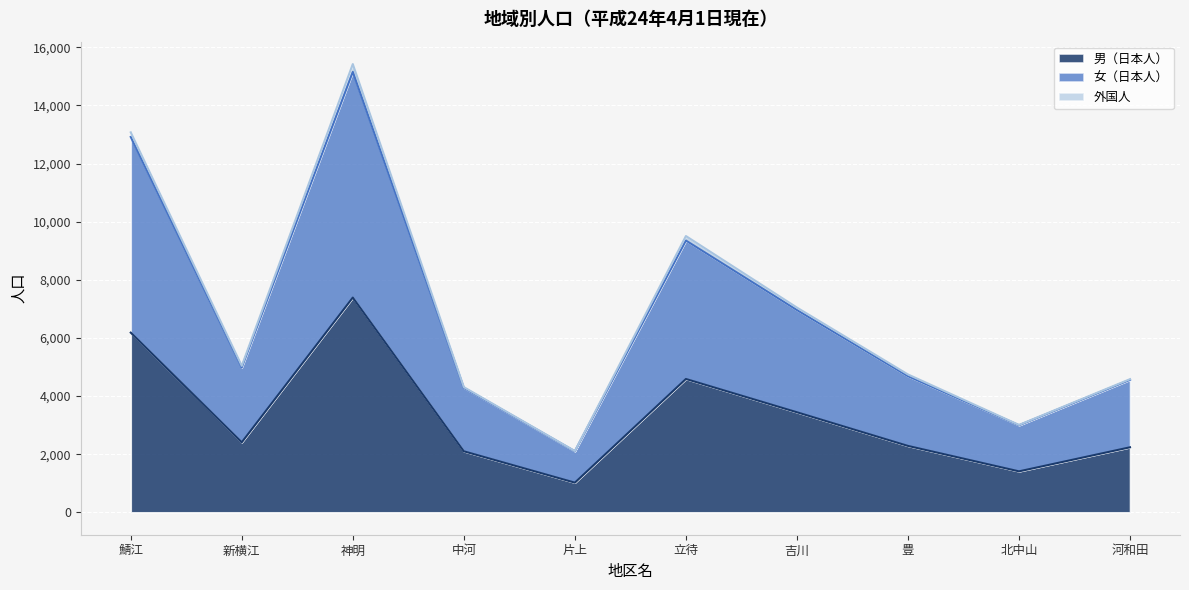

At which category is the sum across all series the highest?

神明